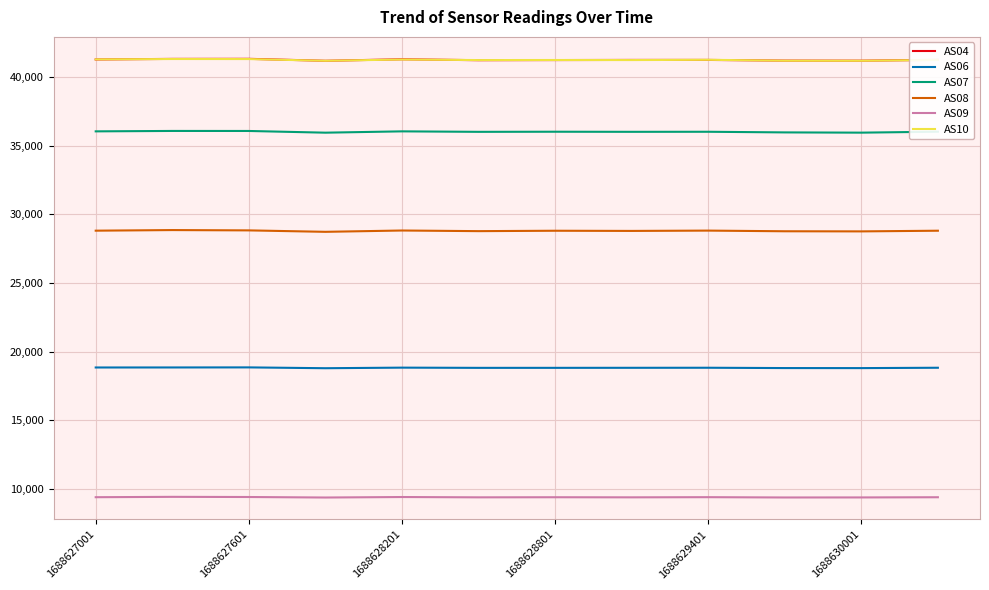

True or false: AS09 and AS06 intersect in this chart.

False